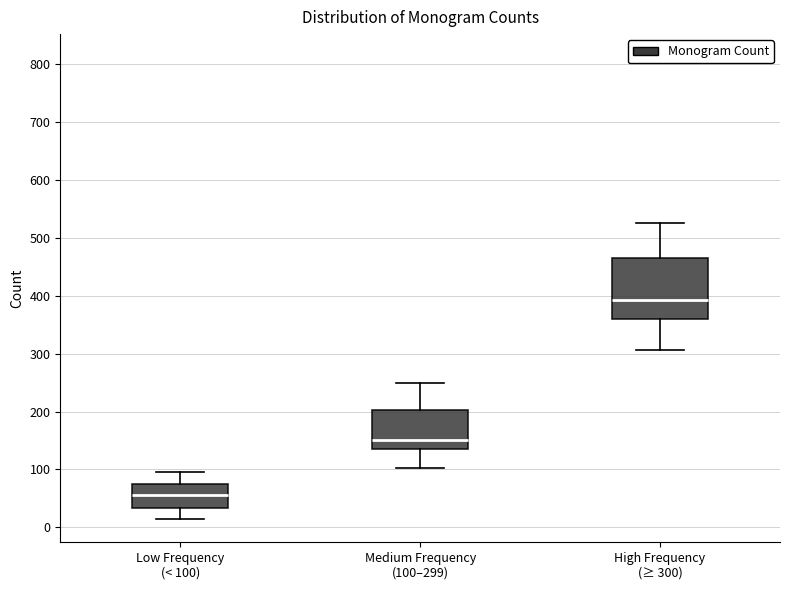

Which box is the tallest, from its lower edge to its upper edge?

High Frequency (≥ 300)